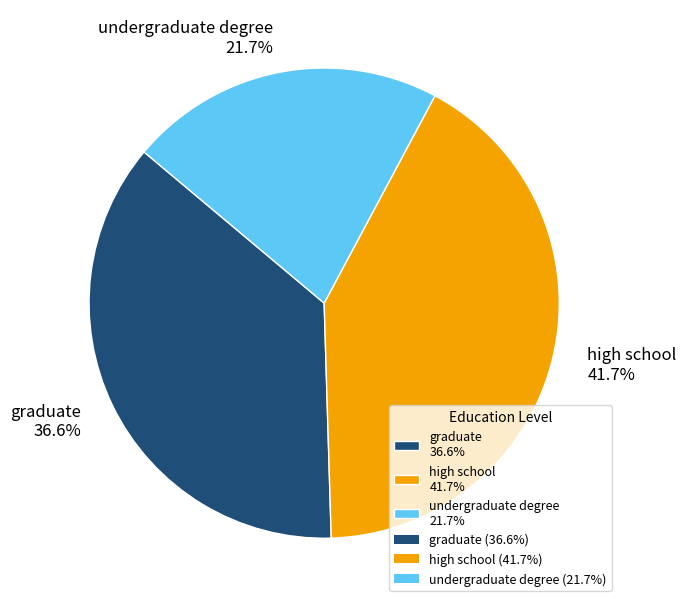

Which slice is the largest?

high school